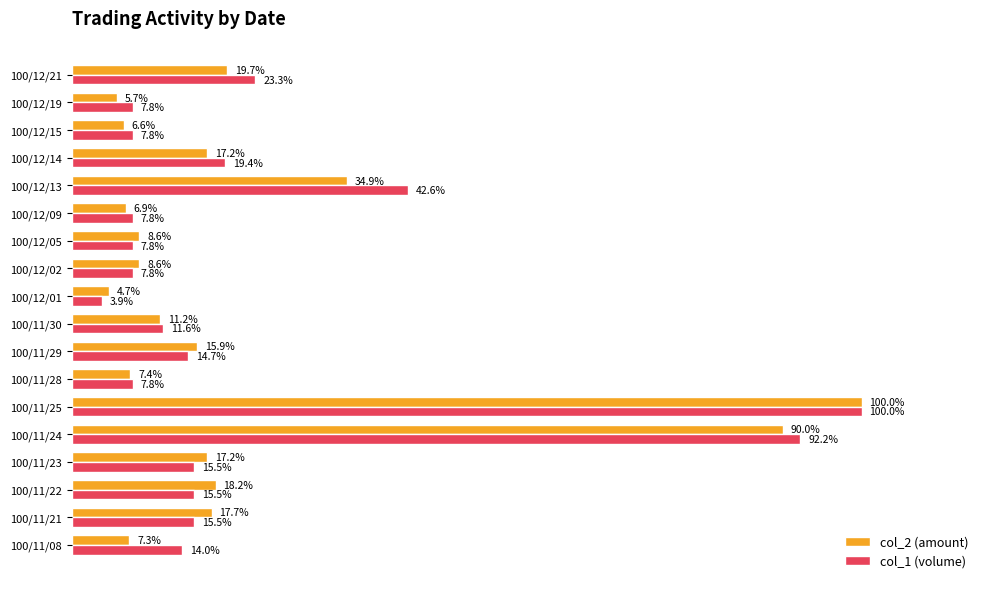

At which category is the sum across all series the highest?

100/11/25